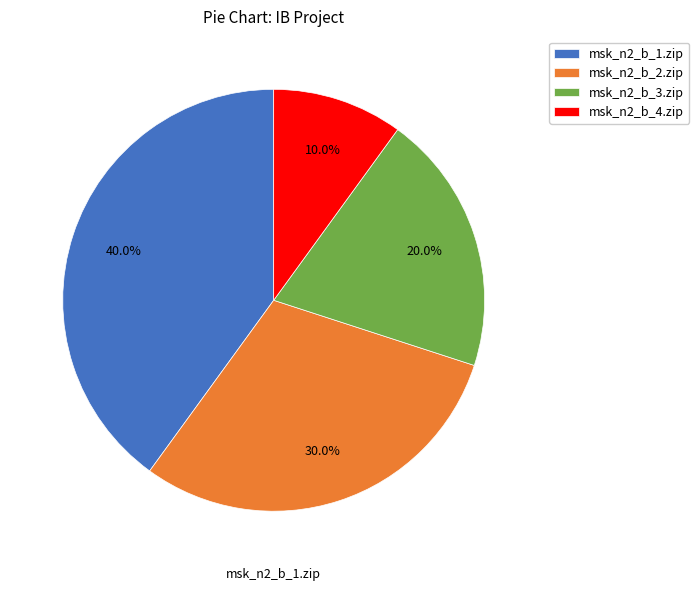

Approximately how many times larger is the value at msk_n2_b_4.zip compared to msk_n2_b_2.zip?

0.3